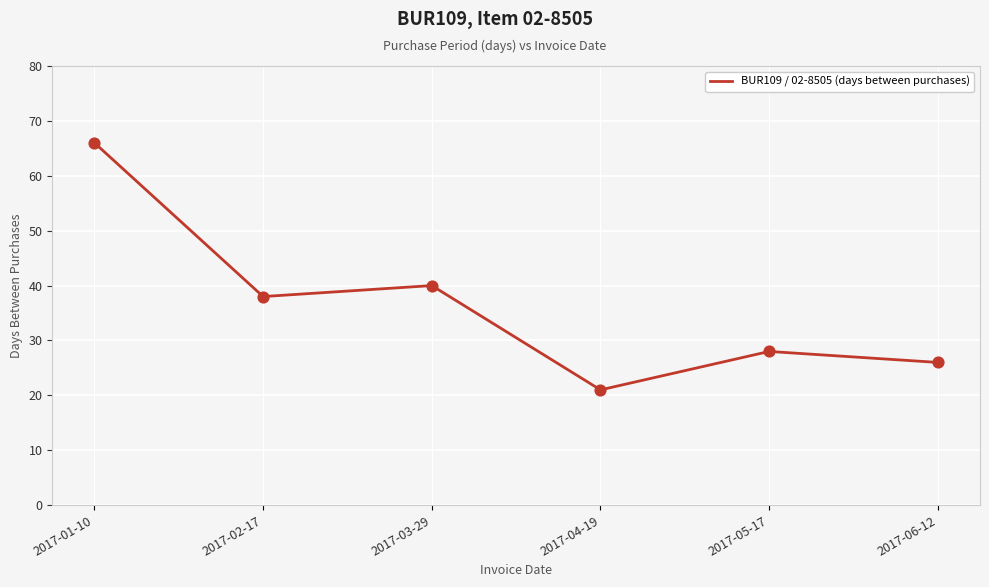

What is the change in value from 2017-03-29 to 2017-06-12?

-14